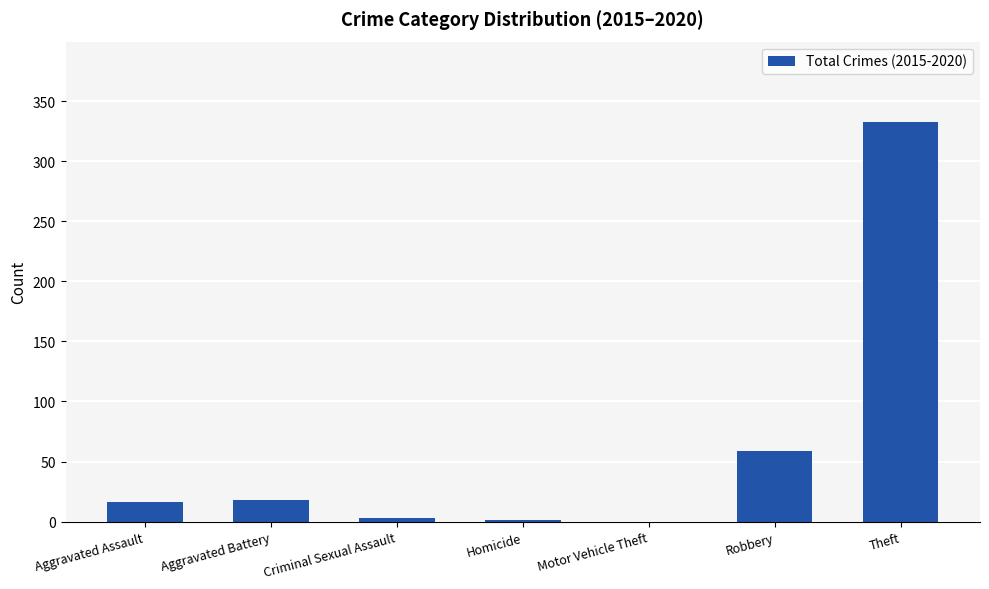

What is the sum of the values at Aggravated Battery and Motor Vehicle Theft?

18